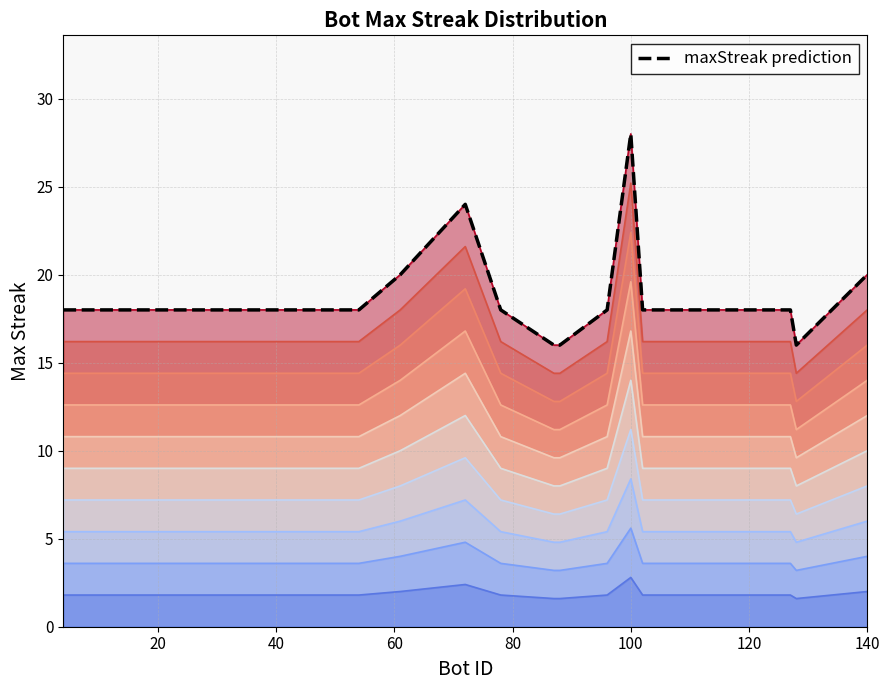

What is the minimum value shown in the chart?

16